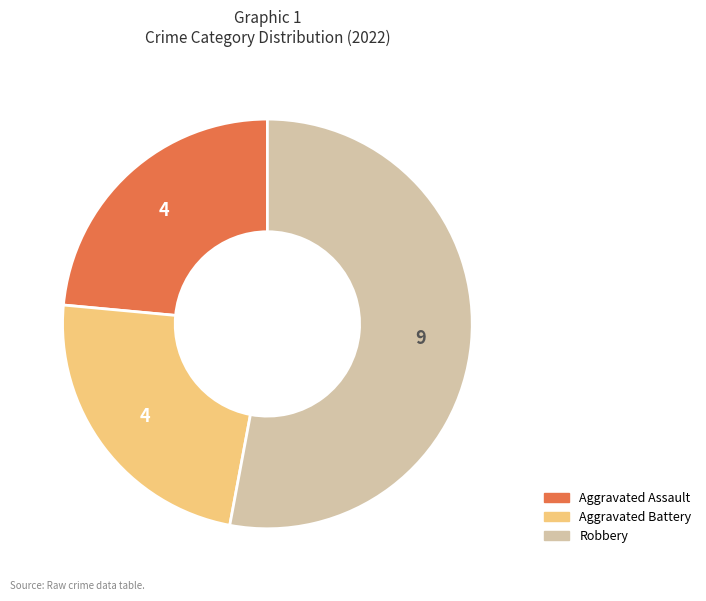

Is there a majority slice in this chart?

Yes